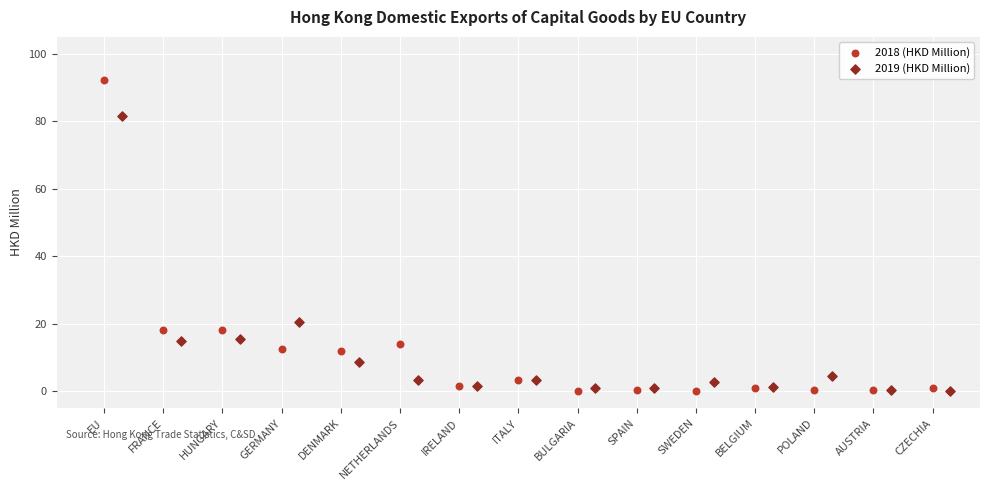

Which series contains the highest Y value?

2018 (HKD Million)